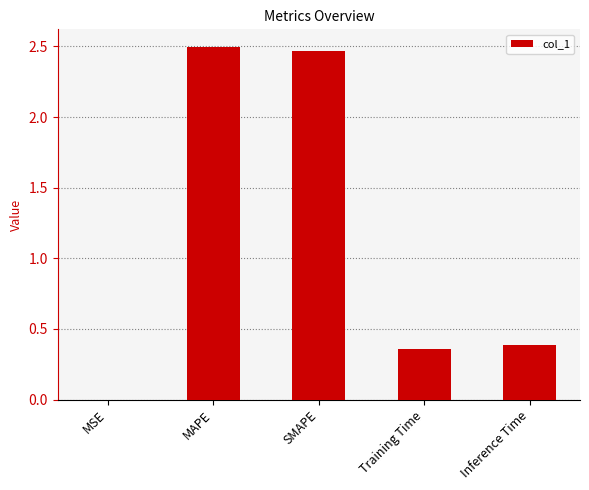

Is it true that the value at Training Time is 0.4?

True